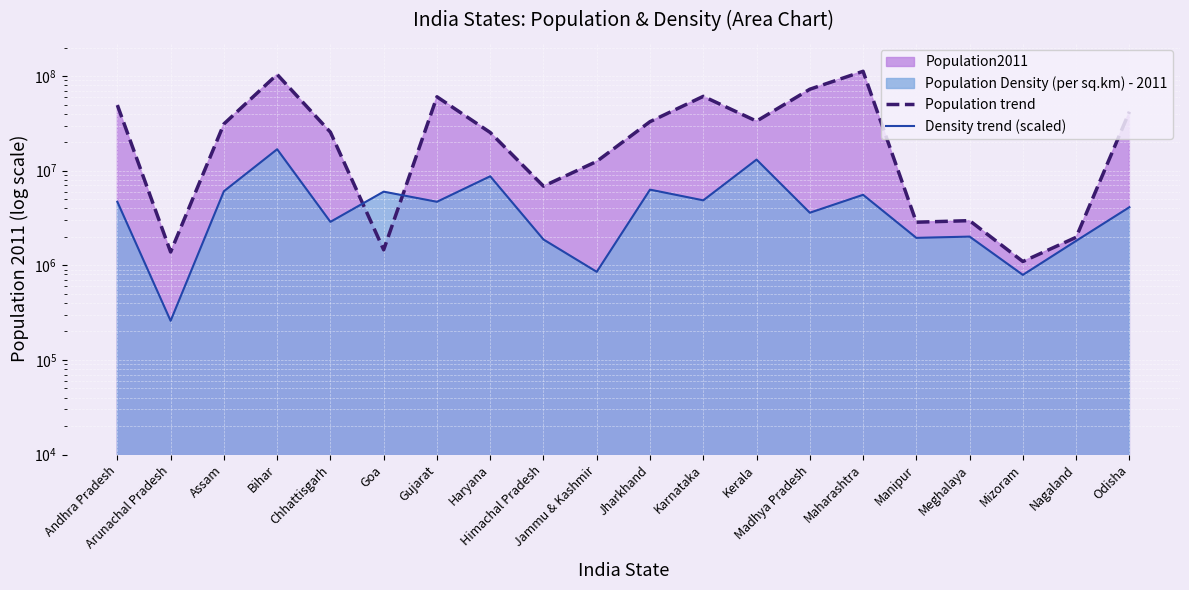

Between which two adjacent categories do Population trend and Density trend (scaled) first intersect?

Chhattisgarh and Goa